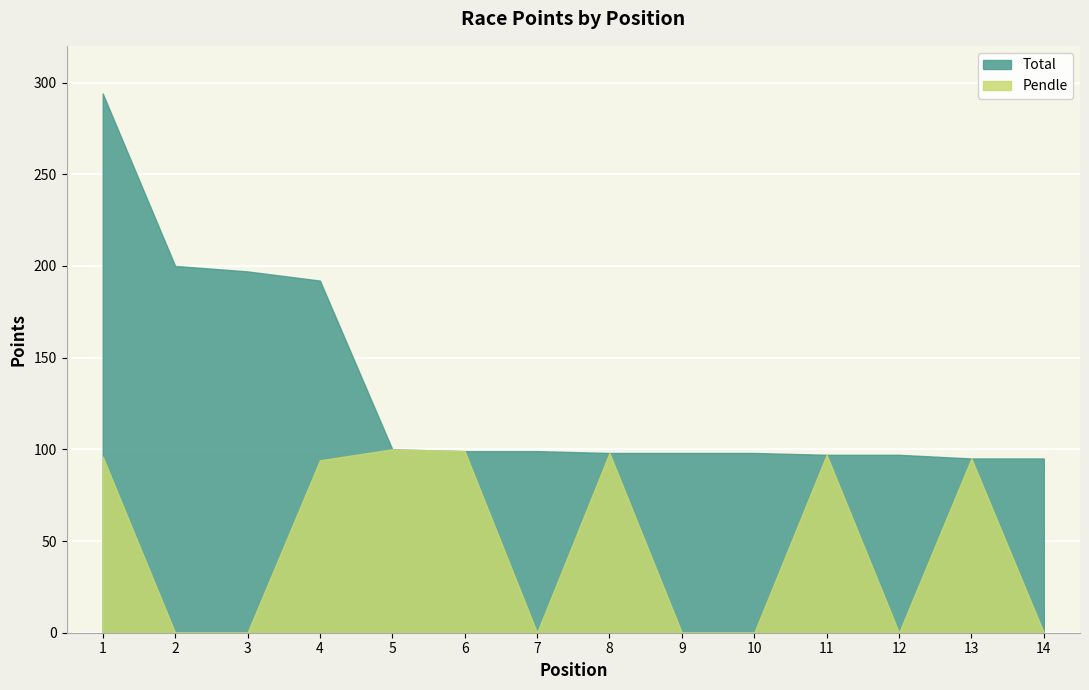

Which label corresponds to the smallest value in the chart?

2